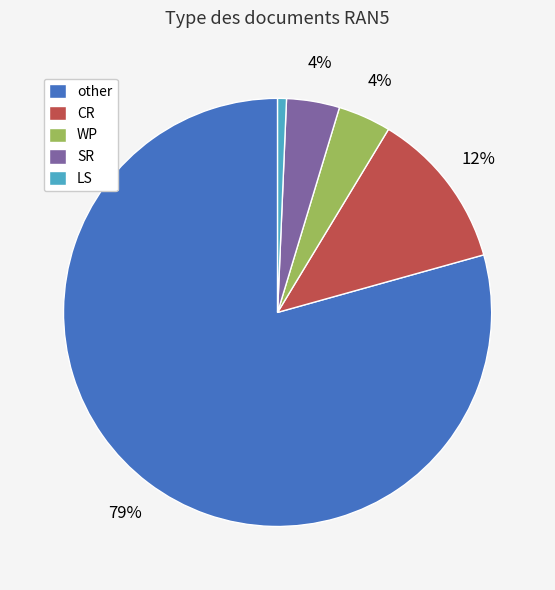

Combined, do WP and CR account for over 50%?

No